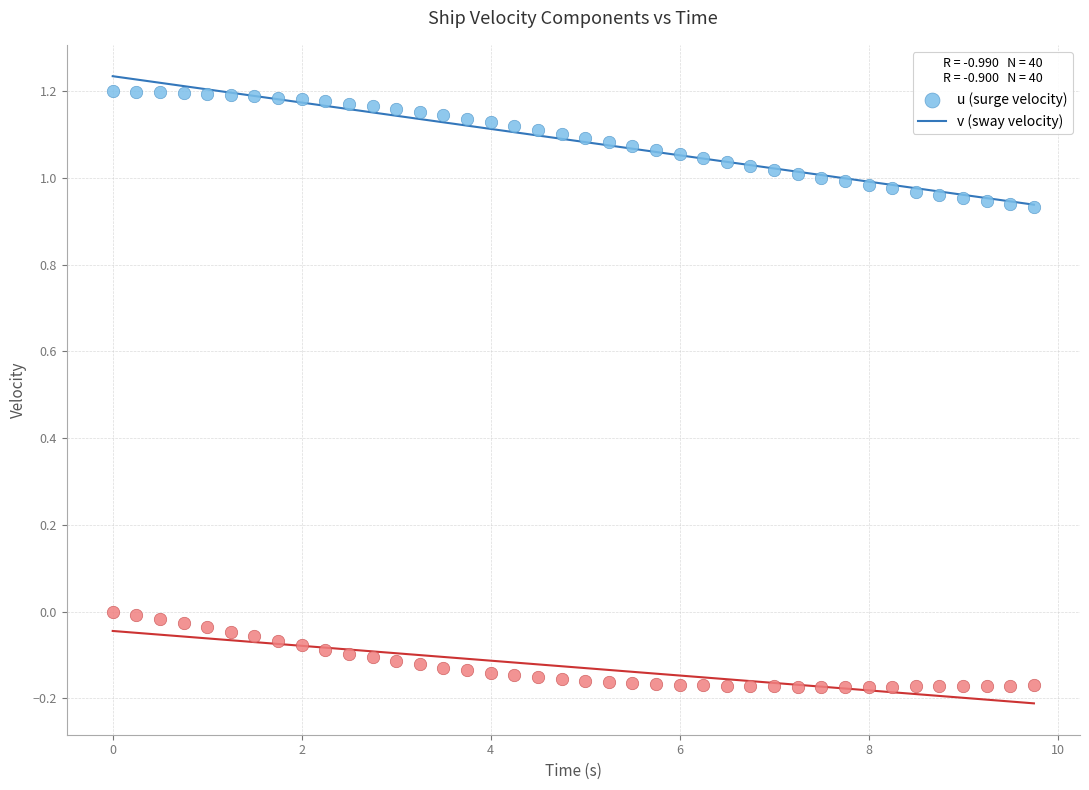

Across all data points, what is the range of X values (max minus min)?

9.8